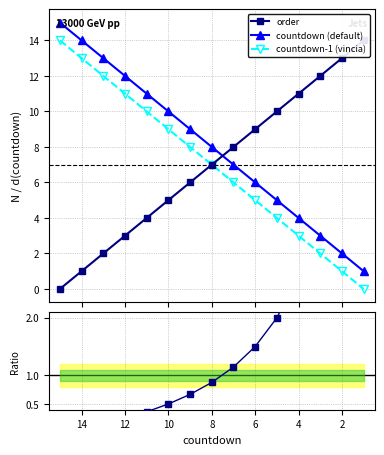

True or false: countdown (default) and countdown-1 (vincia) intersect in this chart.

False